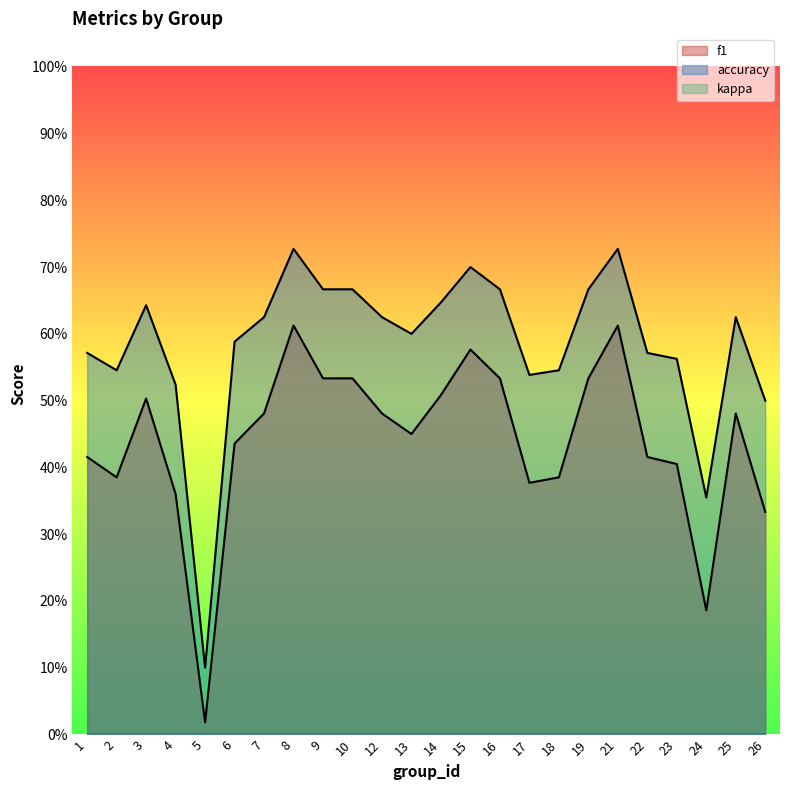

At which label does f1 reach its peak?

8